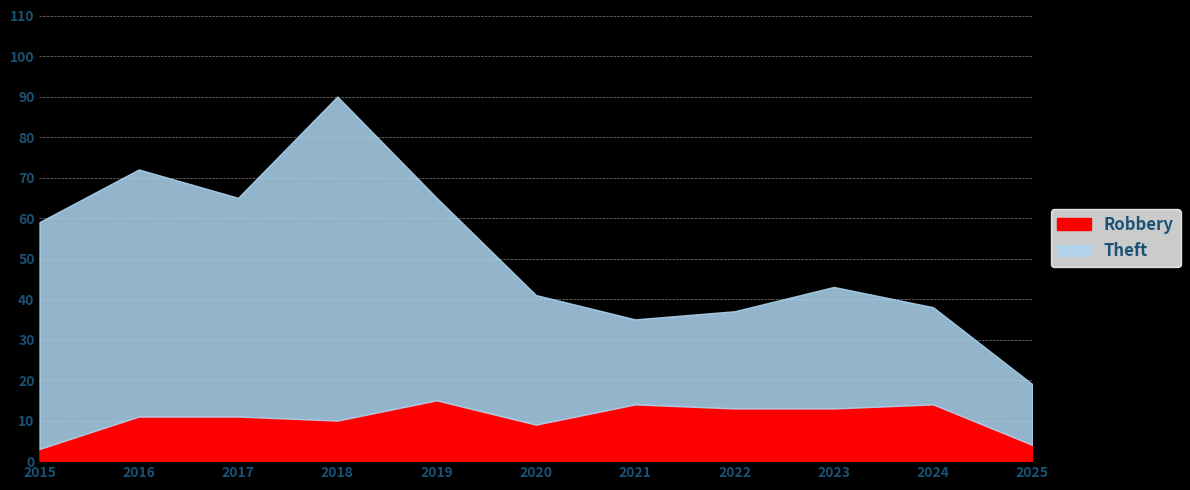

What is the average value of the Theft series?

41